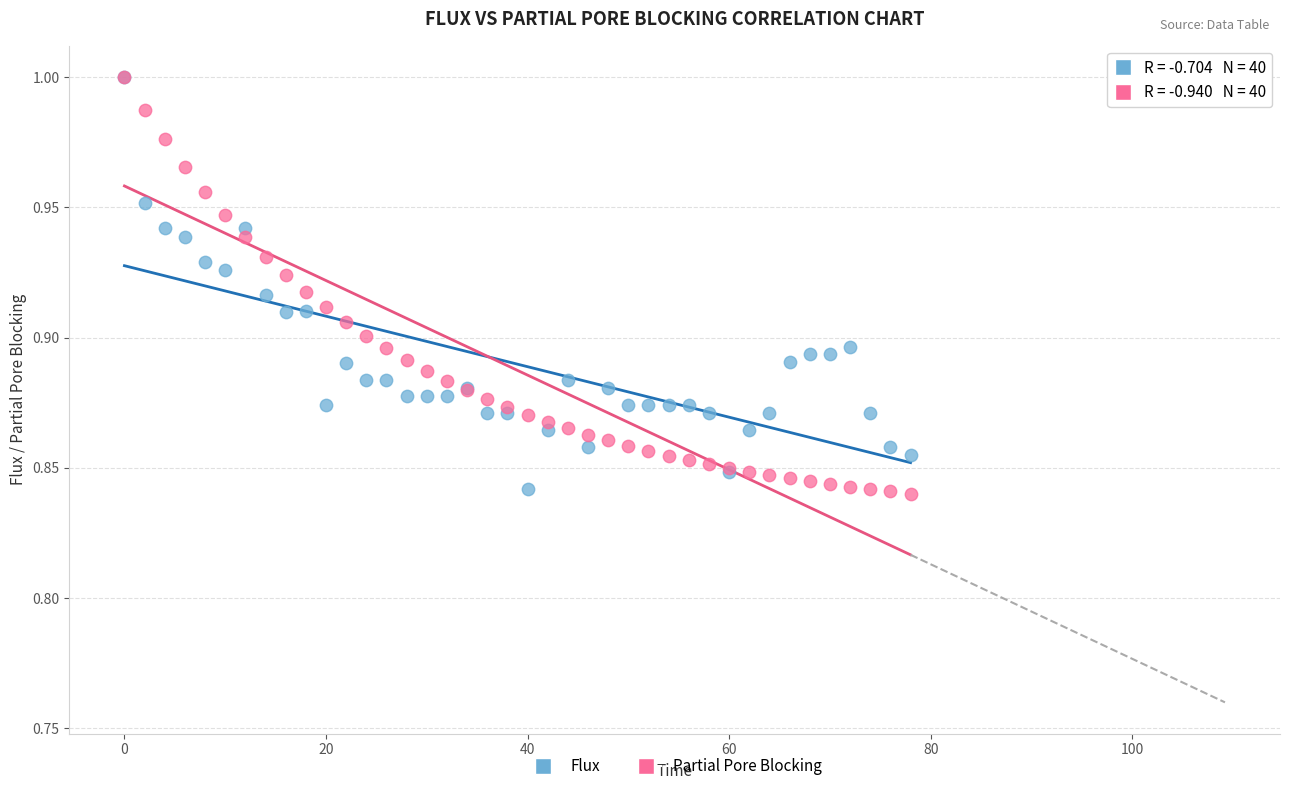

What are all the series names shown in the legend?

Flux, Partial Pore Blocking